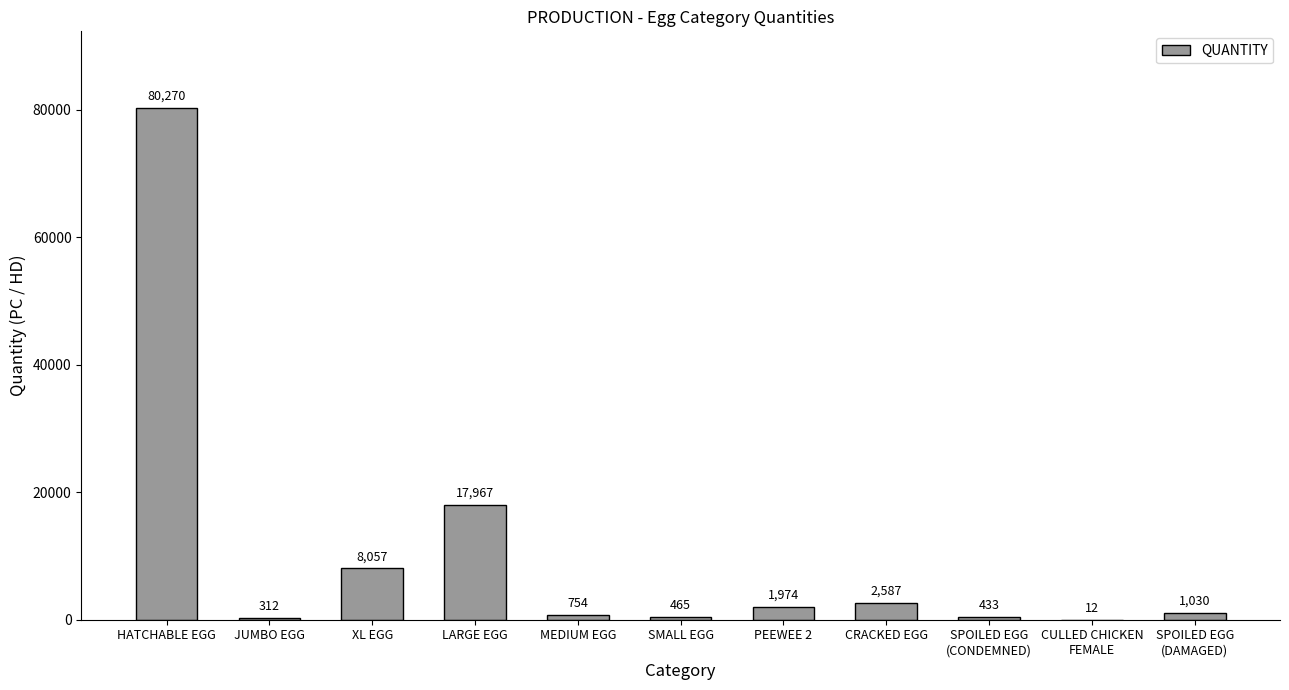

At which category does the chart reach its peak across all series?

HATCHABLE EGG